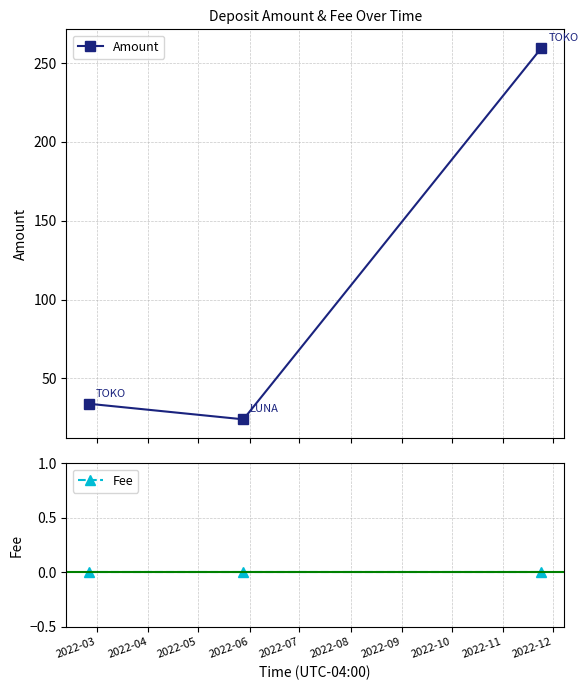

What is the value of the Amount point at the 1st from the left?

33.9